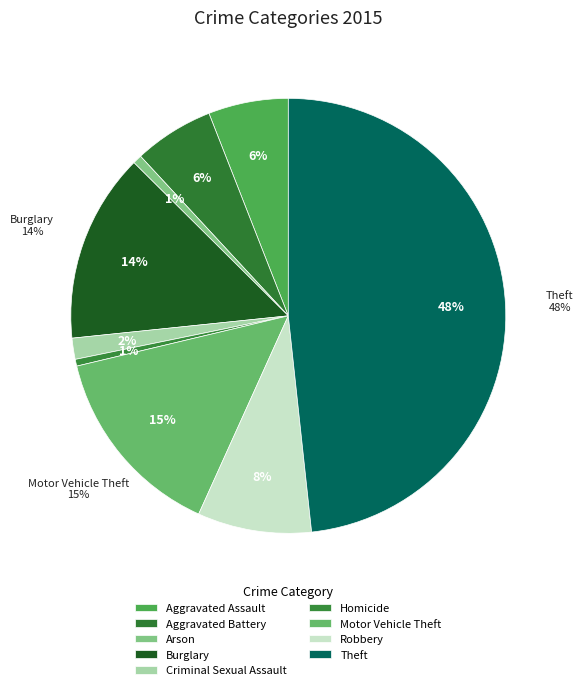

What is the largest slice in the pie chart?

Theft